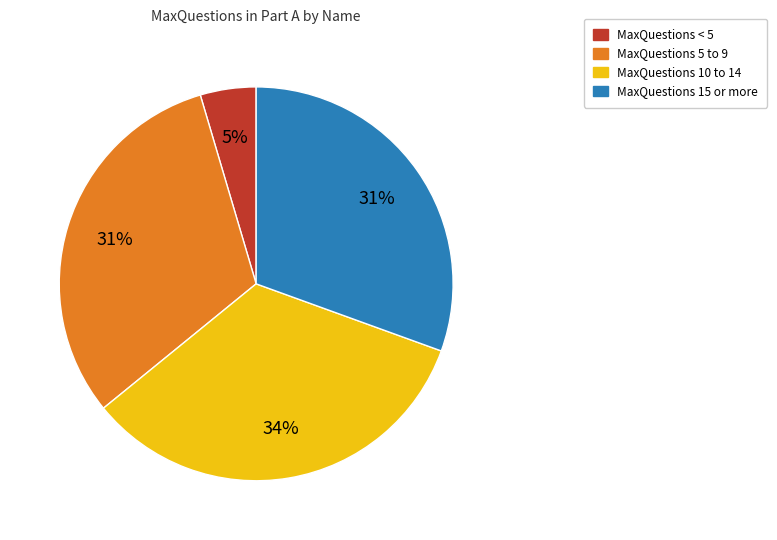

Is there a majority slice in this chart?

No